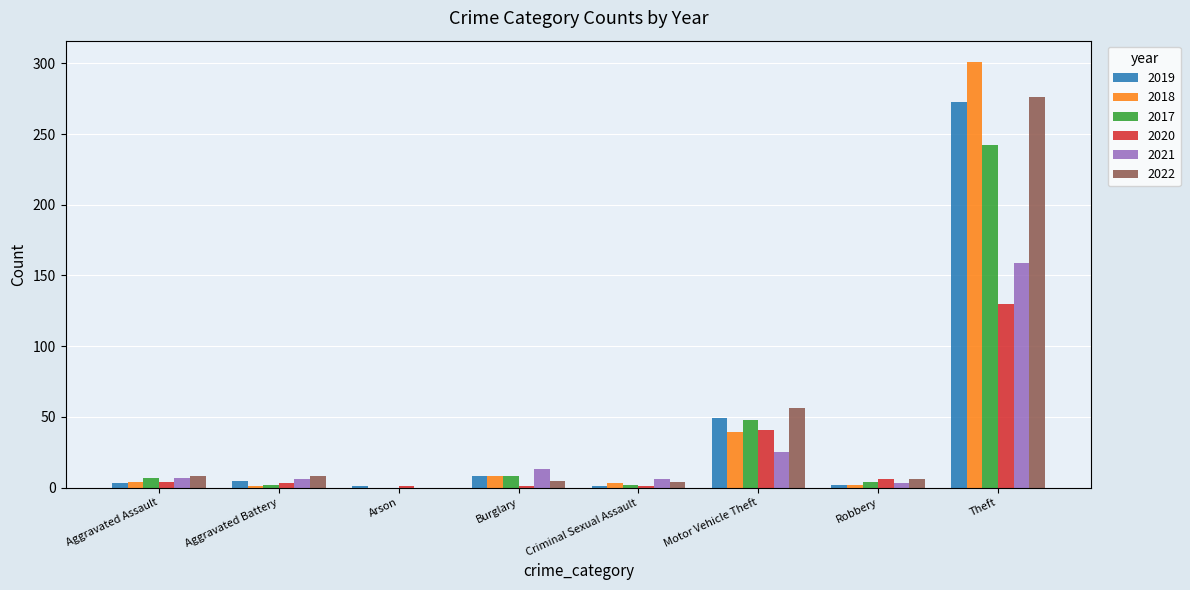

The 2018 series shows 60 at Motor Vehicle Theft. True or false?

False